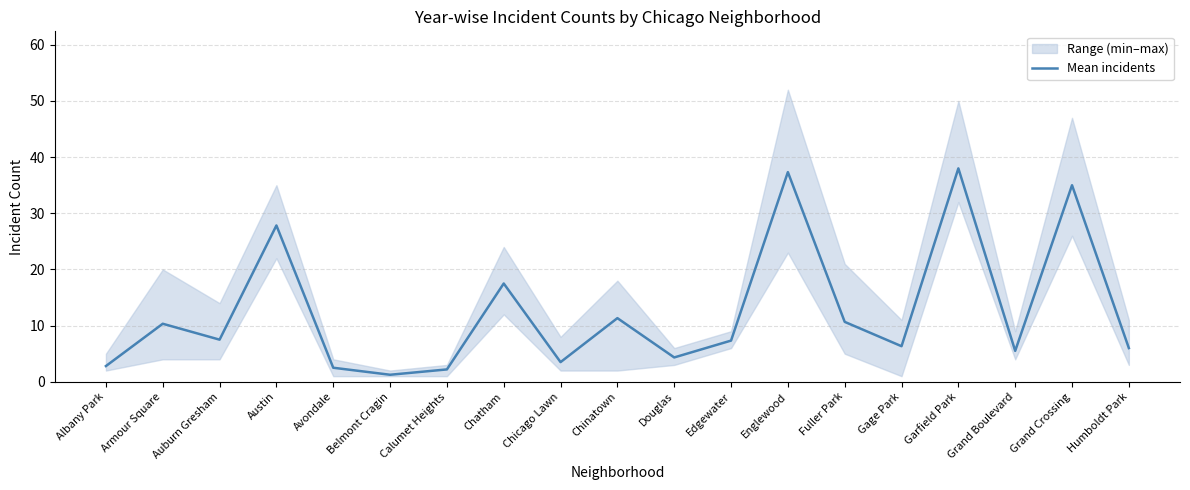

Reading left to right, transcribe all the data shown in this chart.

2.8	10.3	7.5	27.8	2.5	1.2	2.2	17.5	3.5	11.3	4.3	7.3	37.3	10.7	6.3	38.0	5.5	35.0	6.0